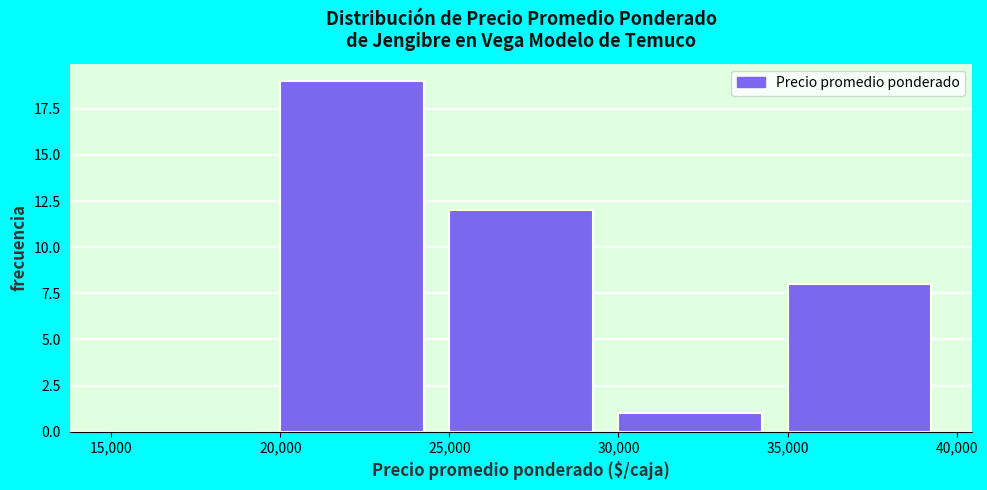

Reading left to right, list every bar in this chart as the range it spans on the x-axis followed by its height. The values are not printed on the chart, so give them approximately, as read against the axis.

15,000 to 20,000: 0
20,000 to 25,000: 19
25,000 to 30,000: 12
30,000 to 35,000: 1
35,000 to 40,000: 8